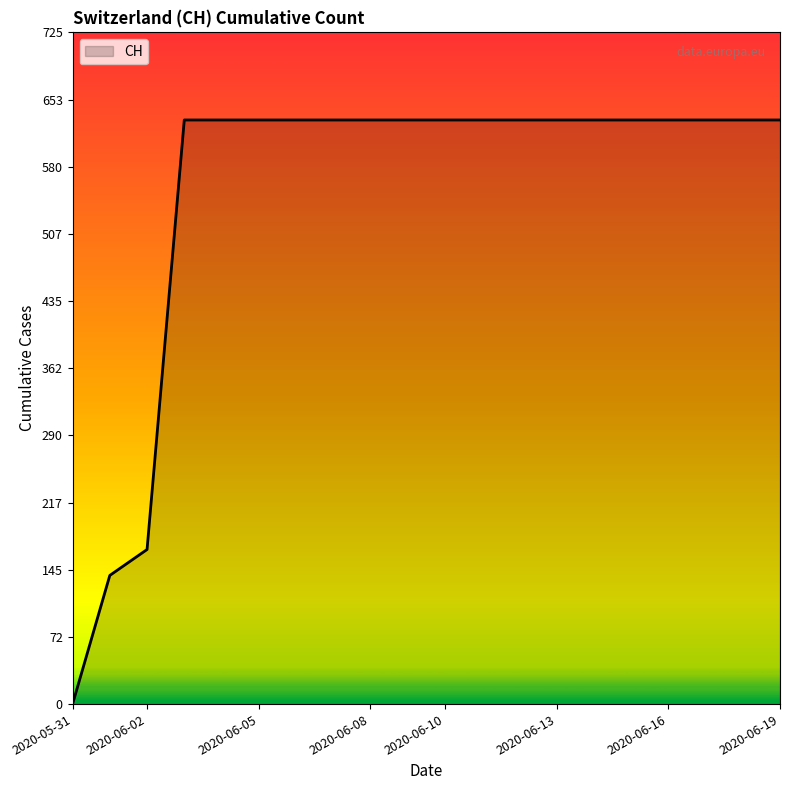

What is the sum of all values?

11033